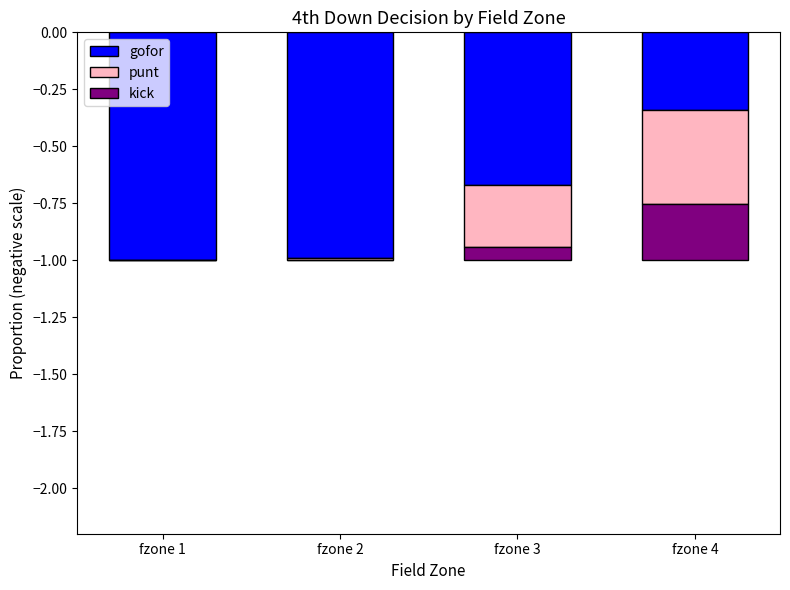

What is the average value of the kick series?

-0.1